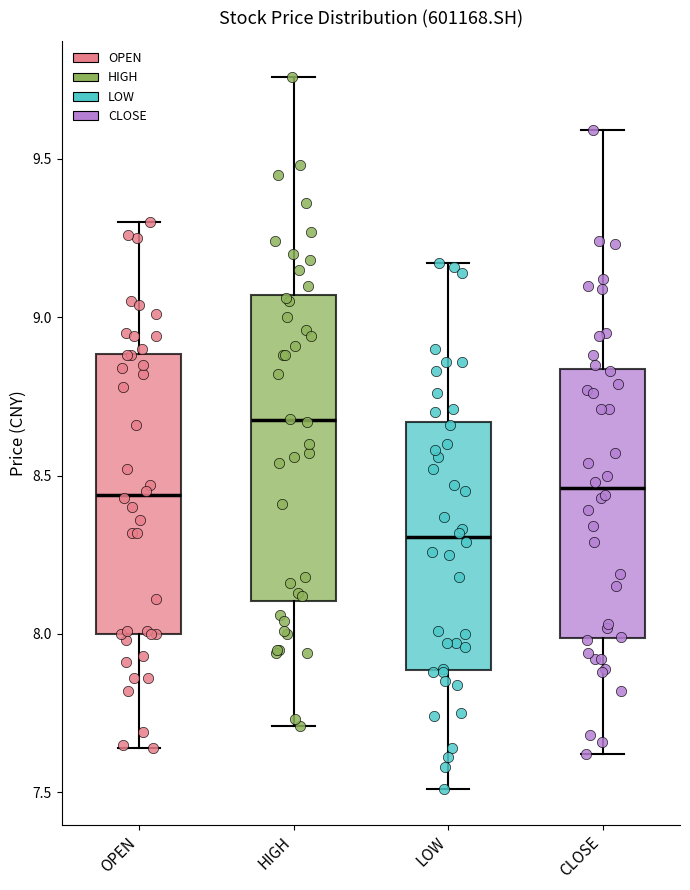

Comparing the boxes themselves (not the whiskers), which one is the tallest?

HIGH